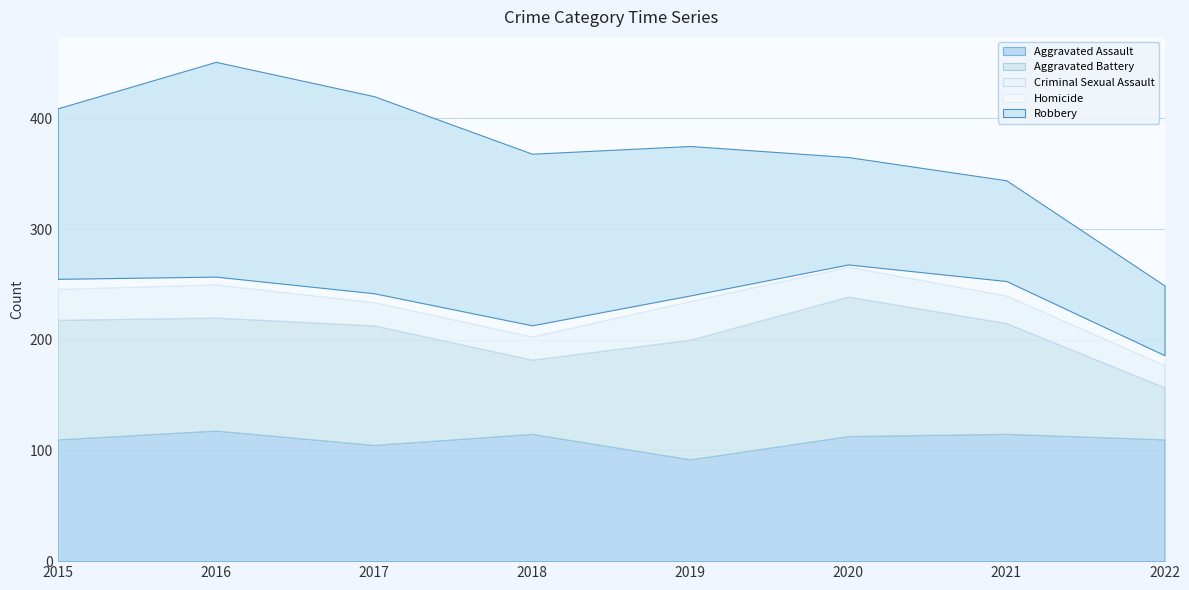

Is it true that Aggravated Battery equals 108 at 2015?

True